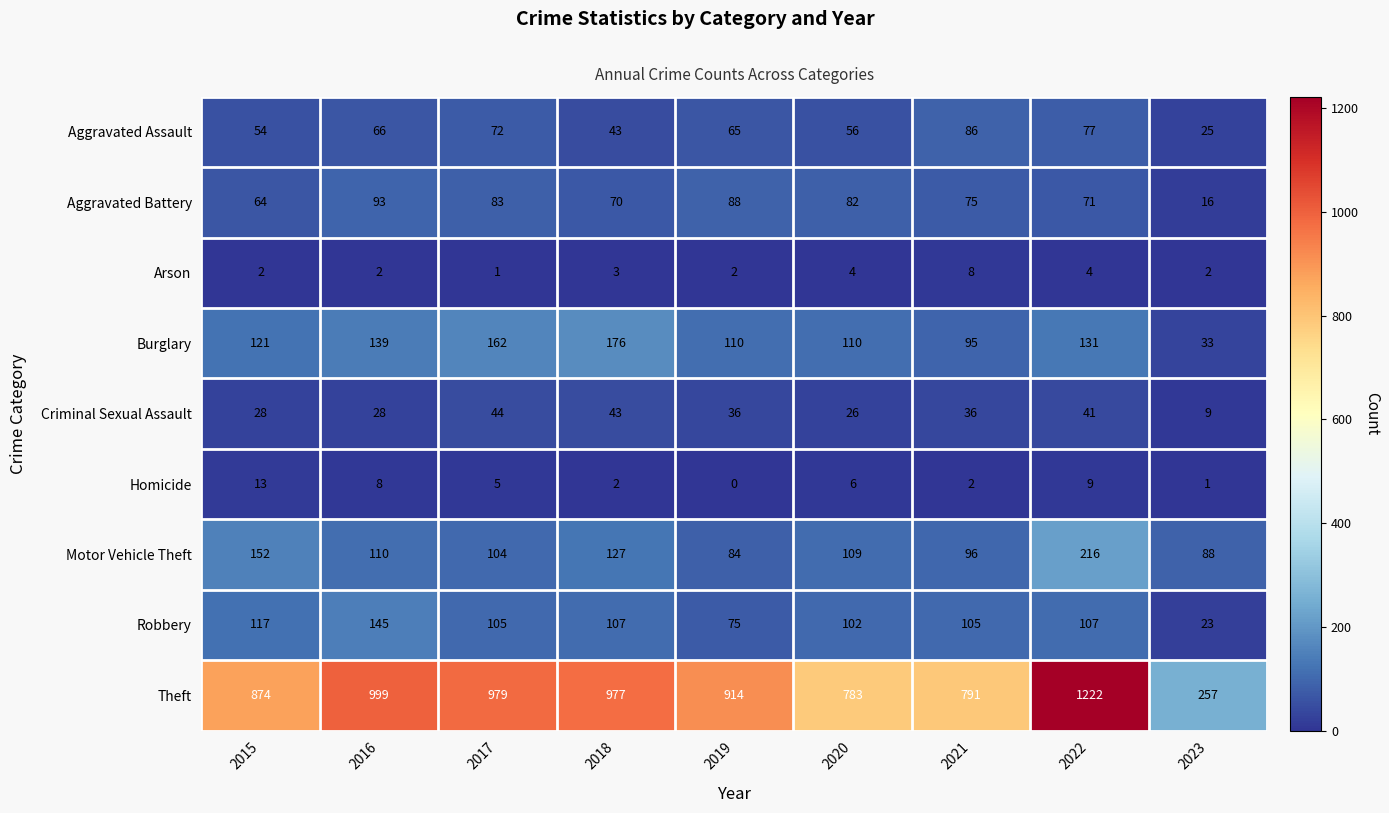

List the series in order of their peak value, lowest first.

Arson, Homicide, Criminal Sexual Assault, Aggravated Assault, Aggravated Battery, Robbery, Burglary, Motor Vehicle Theft, Theft